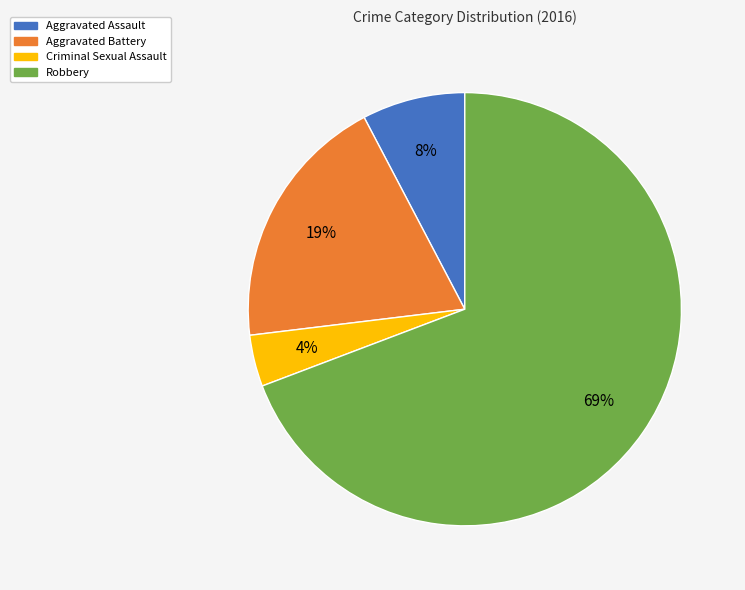

Count the number of slices in the pie.

4